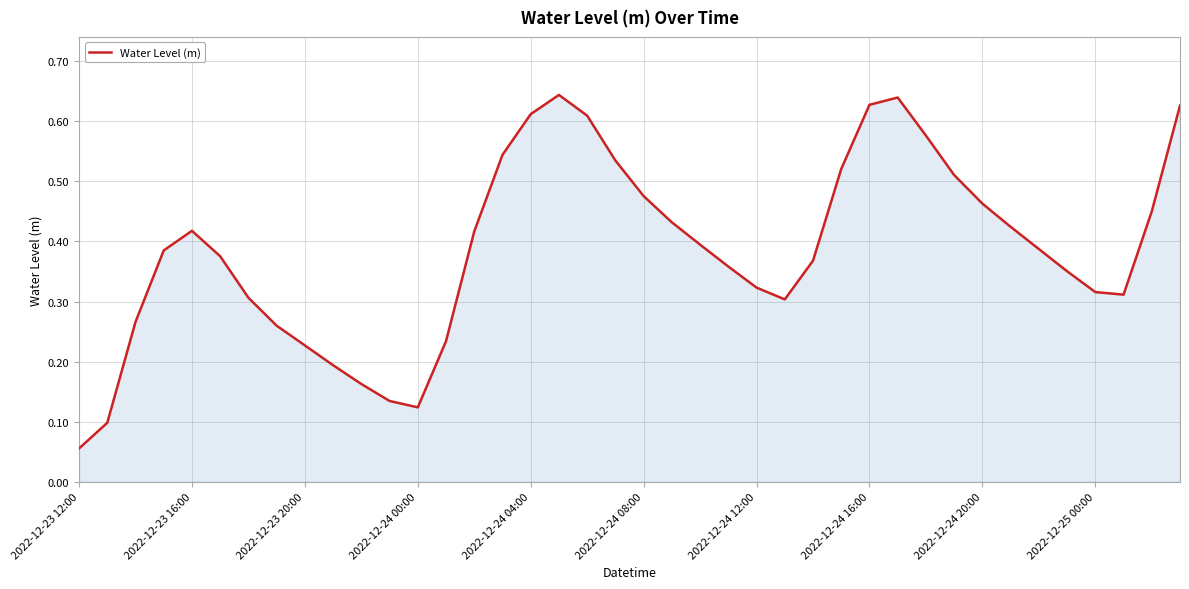

True or false: there are more than 2 points higher than both neighbors.

True